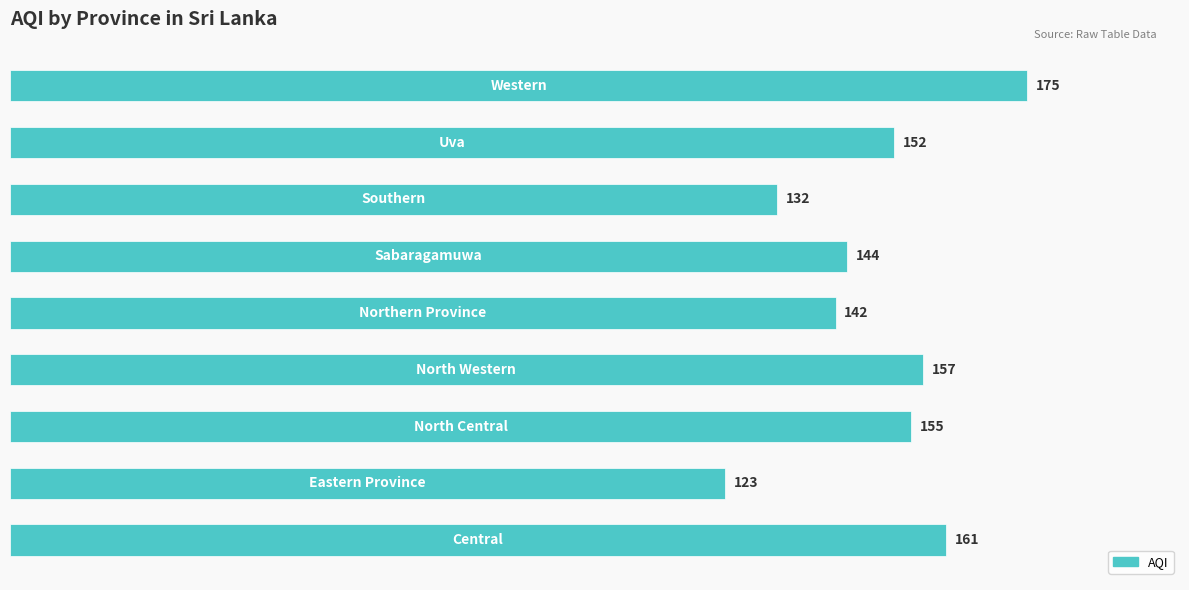

How many values are below 152?

4